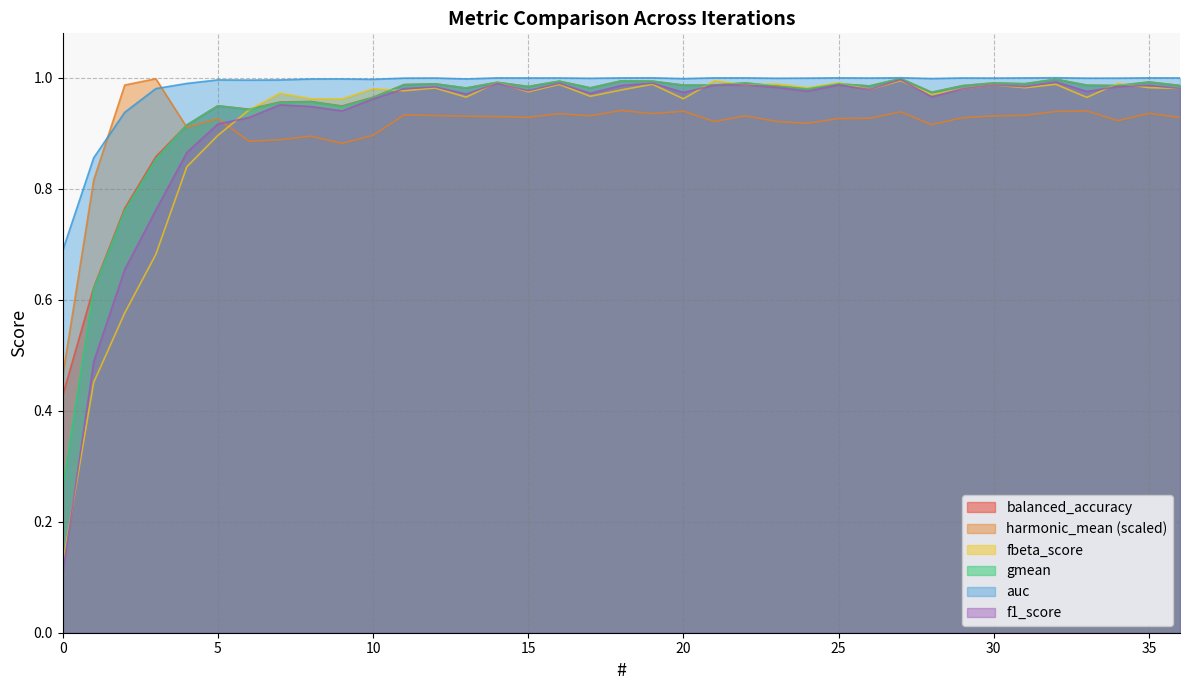

Count the number of data series in this chart.

6